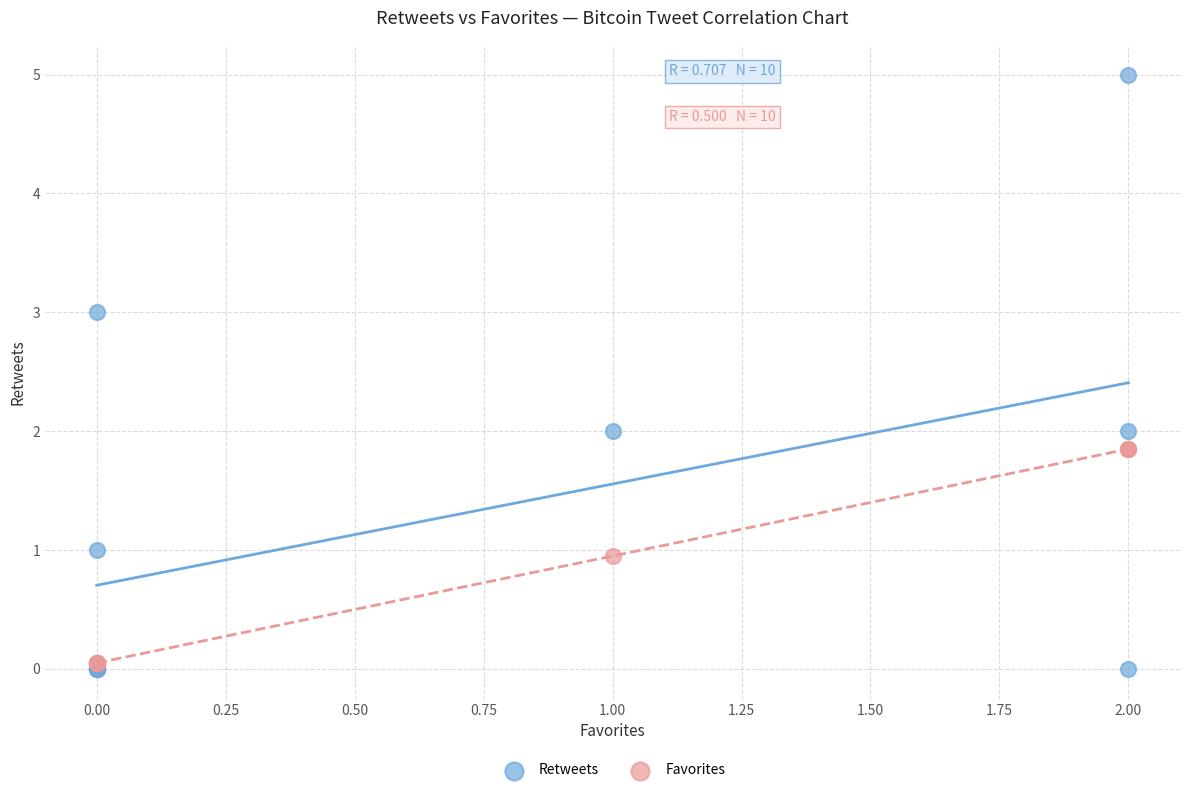

What are all the series names shown in the legend?

Retweets, Favorites